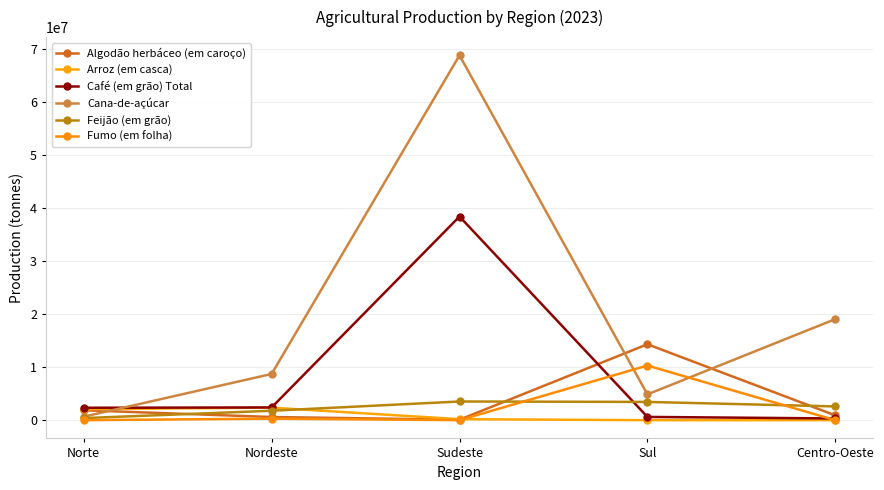

In Algodão herbáceo (em caroço), how many points are lower than both neighbors (excluding endpoints)?

1